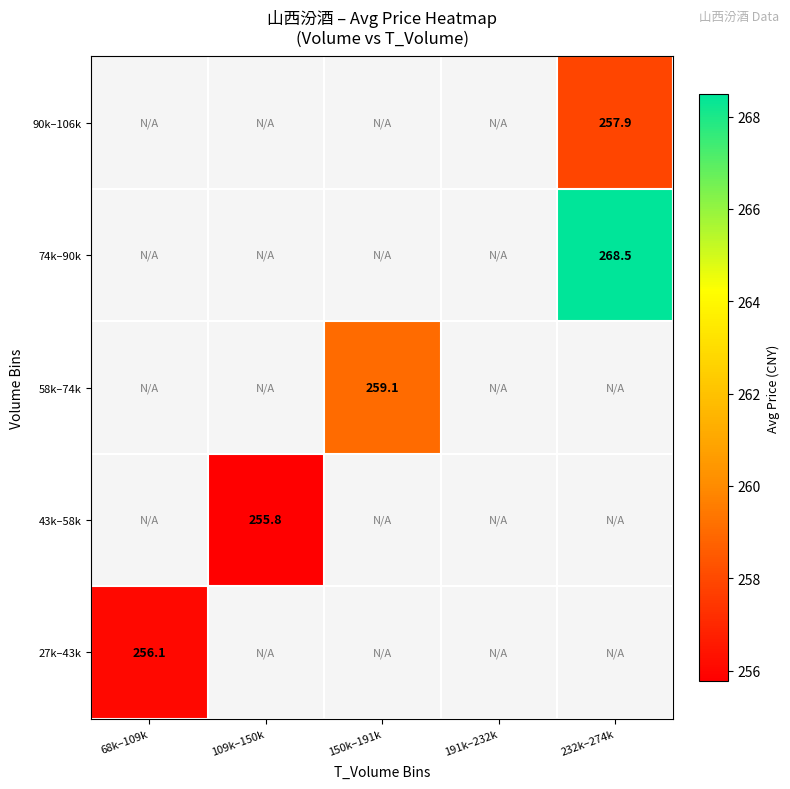

At how many categories does at least one series exceed 261?

1